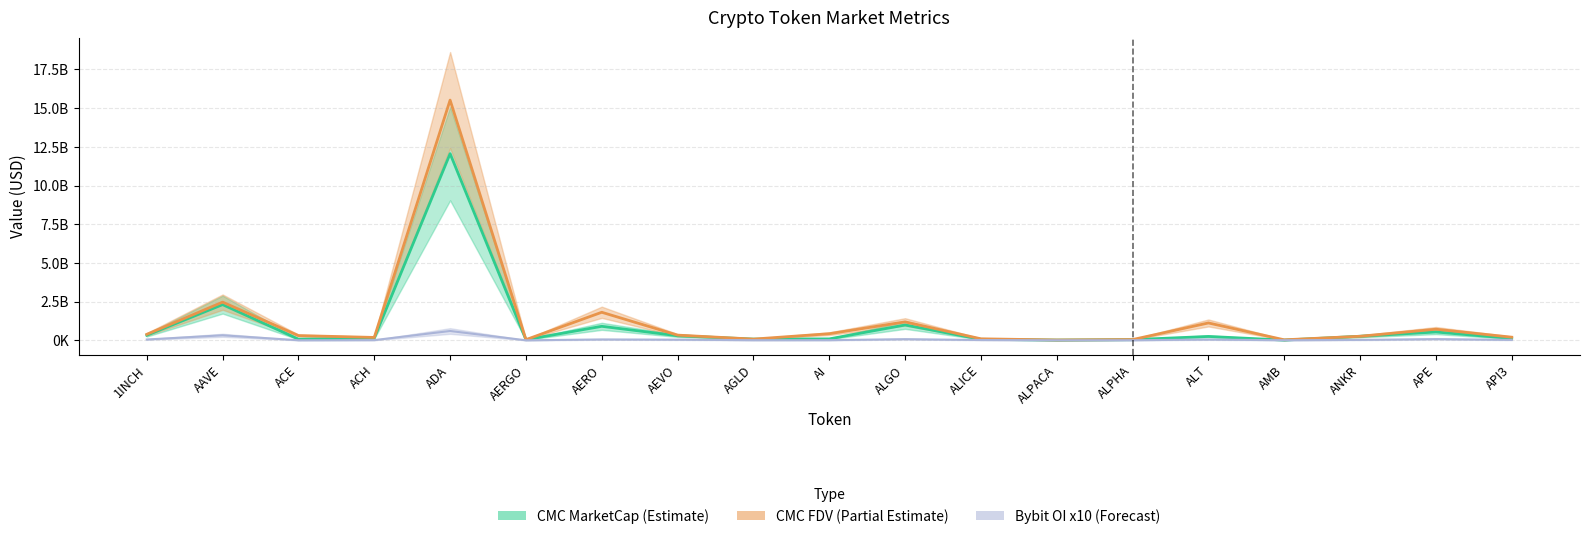

Which label corresponds to the largest value in the chart?

ADA